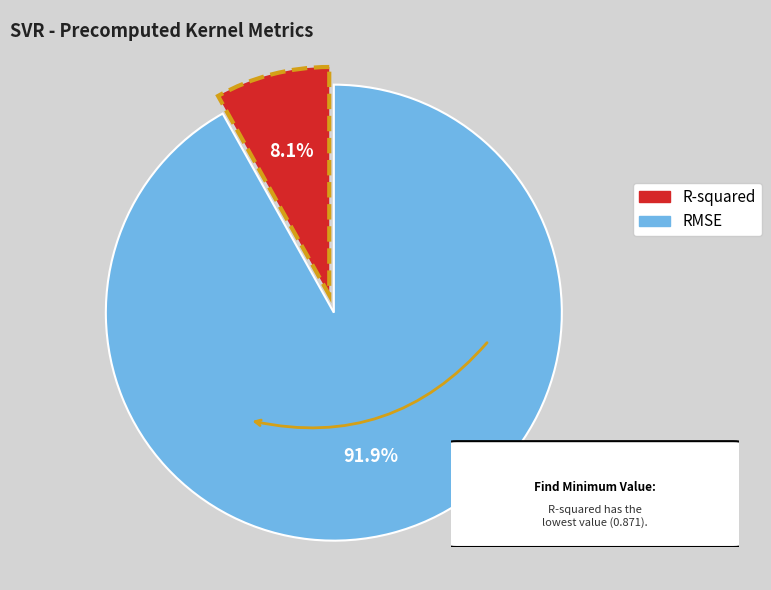

To the nearest percent, what is the average slice percentage?

50%